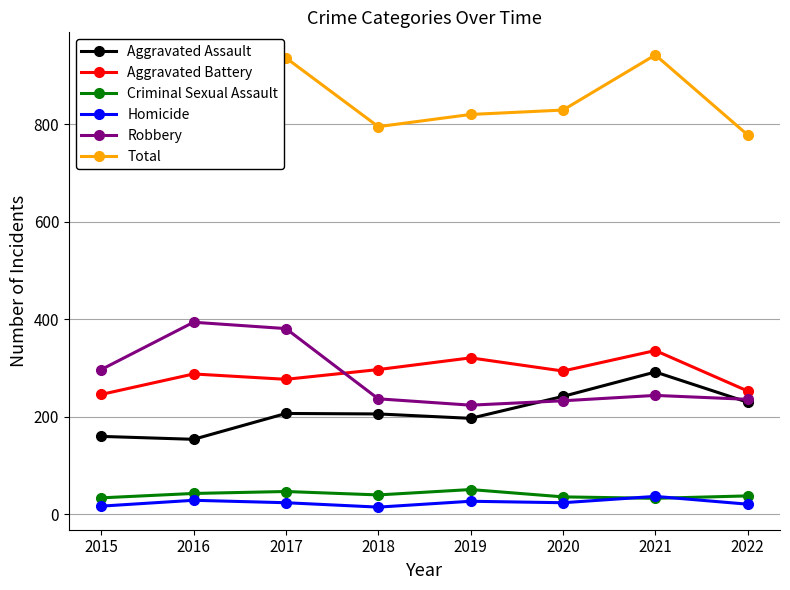

How many lines are shown in the chart?

6